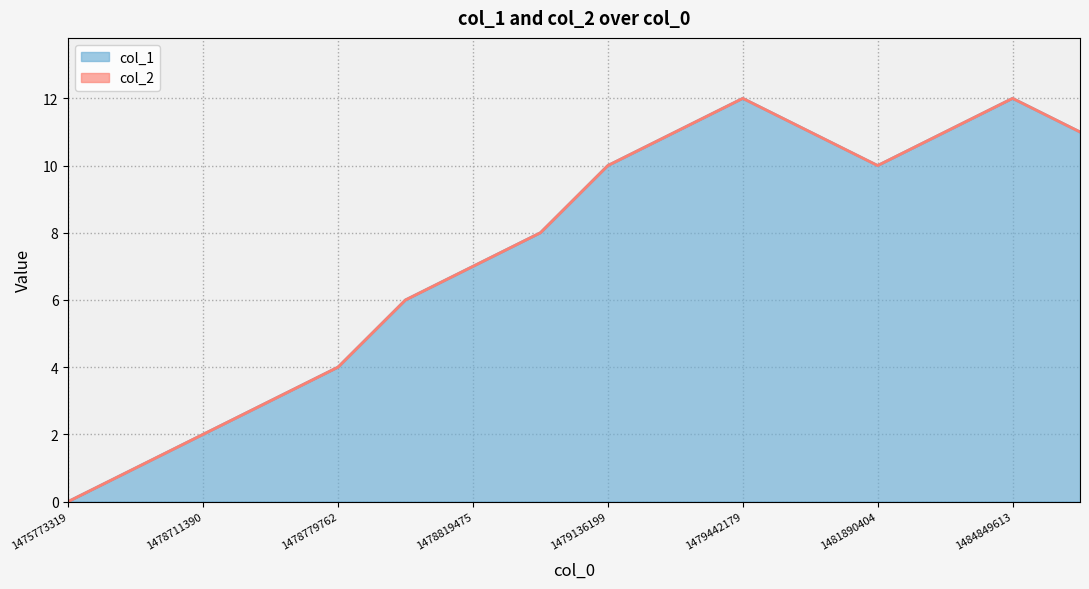

What is the change in value from 1478733013 to 1484853182?

+8